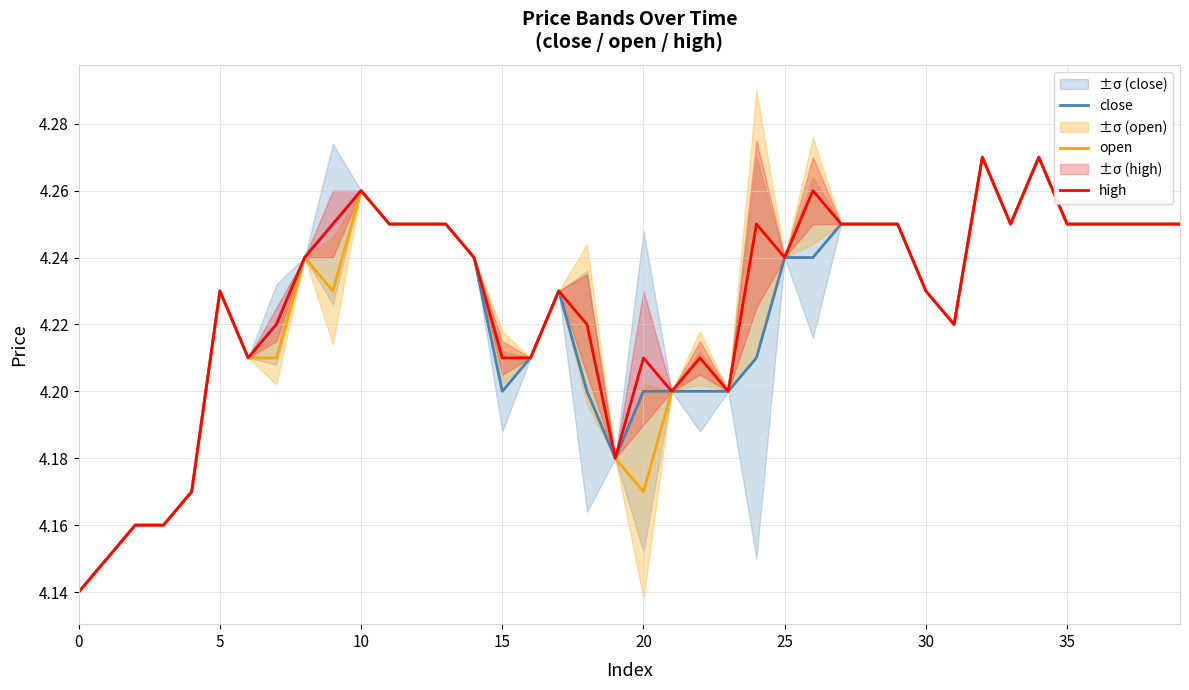

Is it true that high equals 2.6 at 0?

False